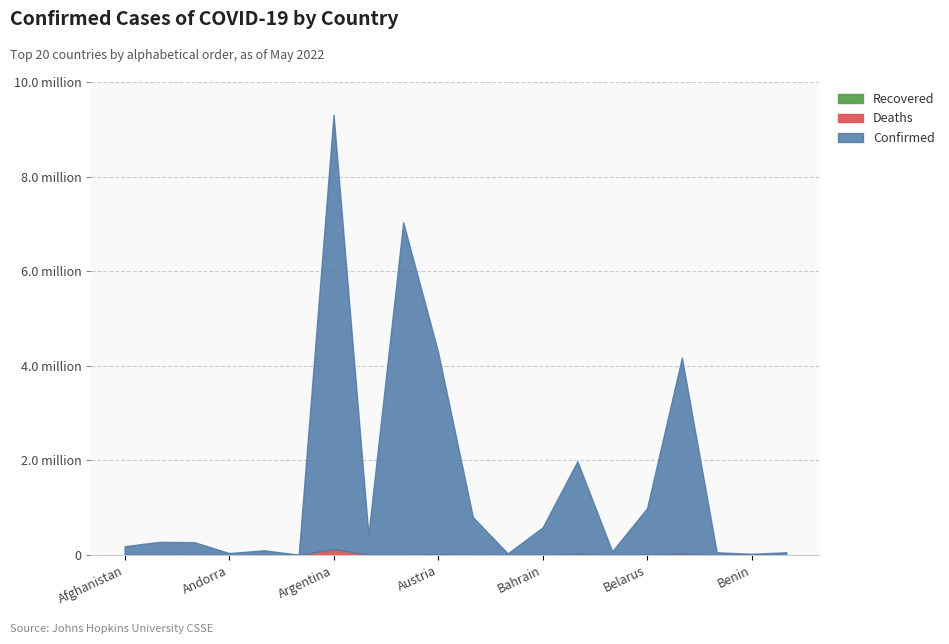

At which category does the chart reach its minimum across all series?

Afghanistan